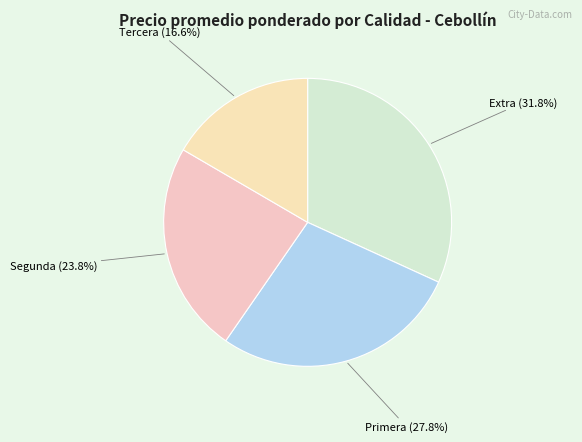

Which category has the biggest portion of the pie?

Extra